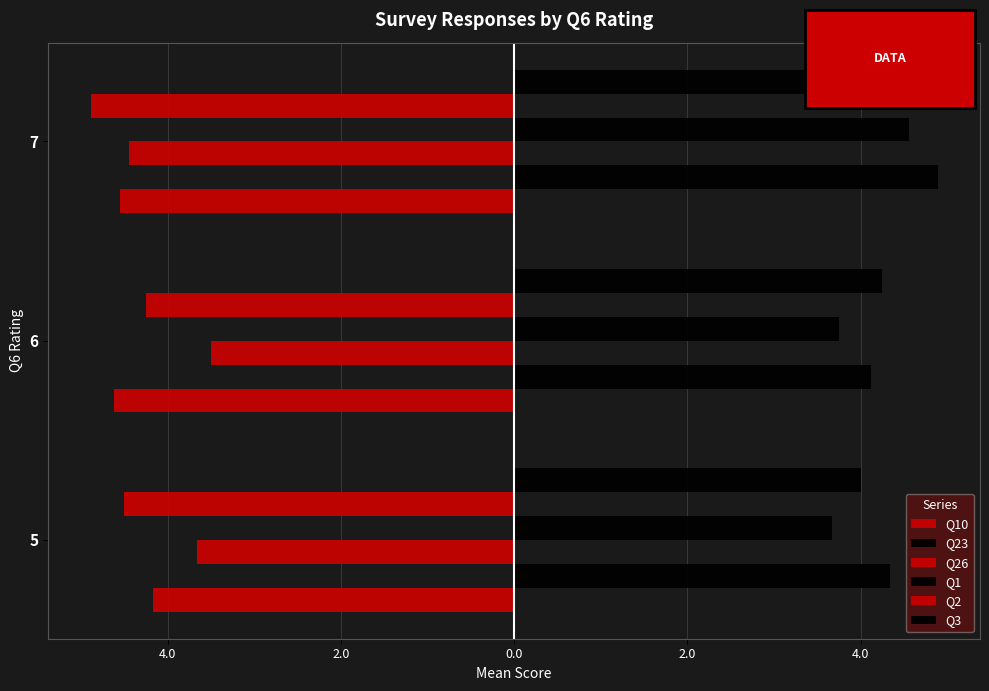

Does the chart contain stacked bars?

No